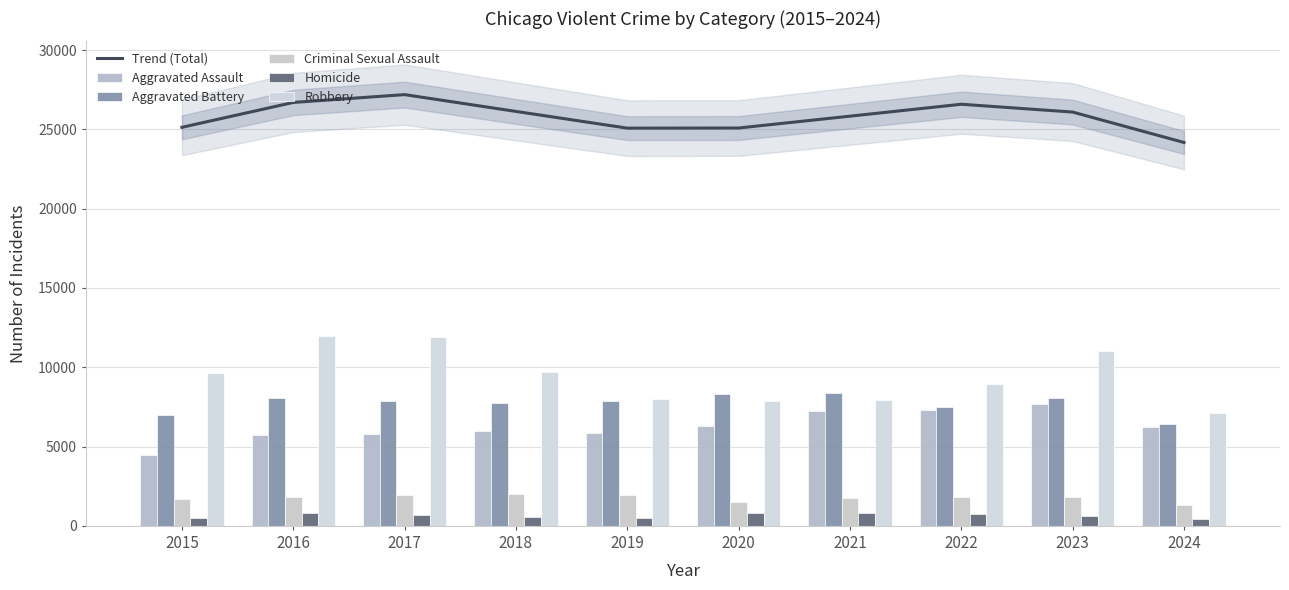

Where does the Aggravated Battery series first go above 7858?

2016